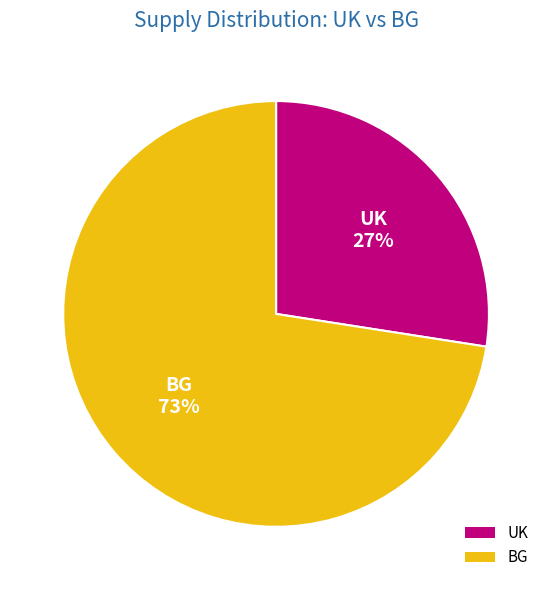

To the nearest percent, what is the combined percentage of BG and UK?

100%